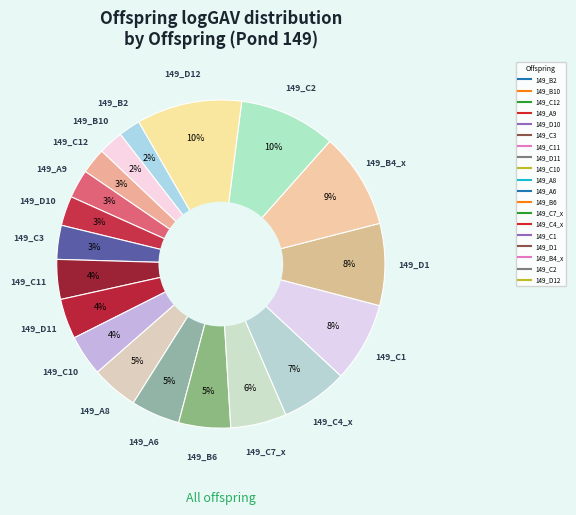

Which category has the biggest portion of the pie?

149_D12